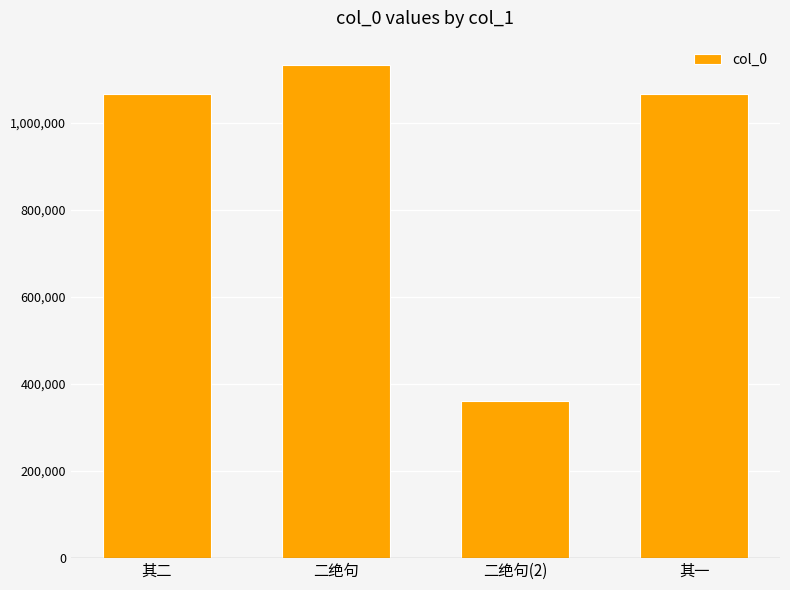

What is the value of the 3rd bar from the left?

360736